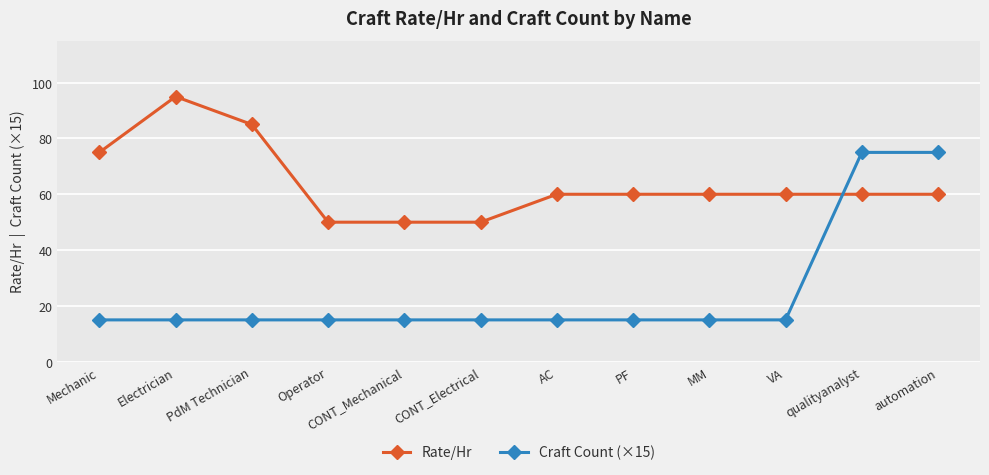

What position from the left is Operator?

4